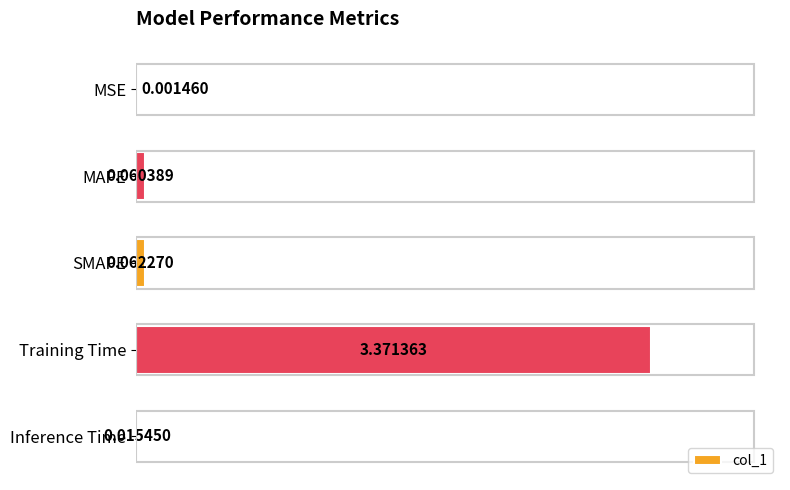

At which category does the chart reach its peak across all series?

Training Time